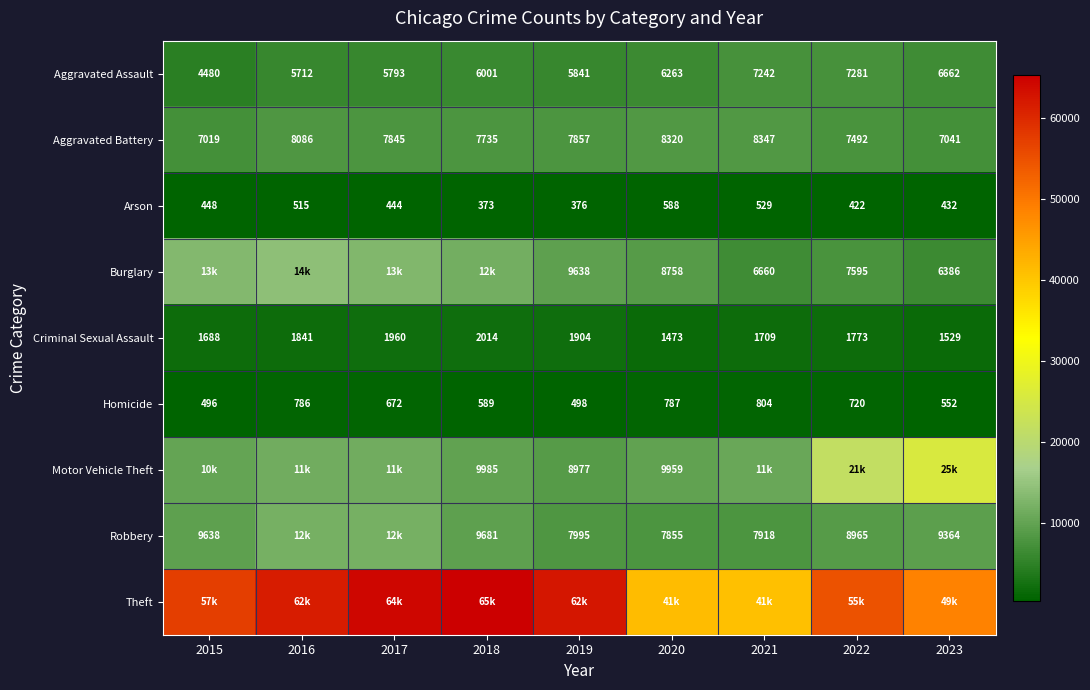

List the labels in order of Homicide value, largest first.

2021, 2020, 2016, 2022, 2017, 2018, 2023, 2019, 2015